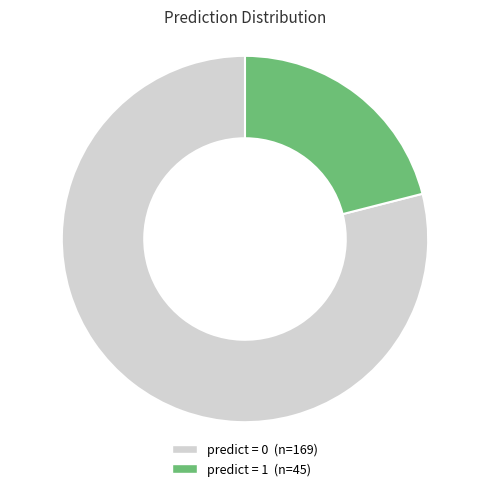

Is there a majority slice in this chart?

Yes